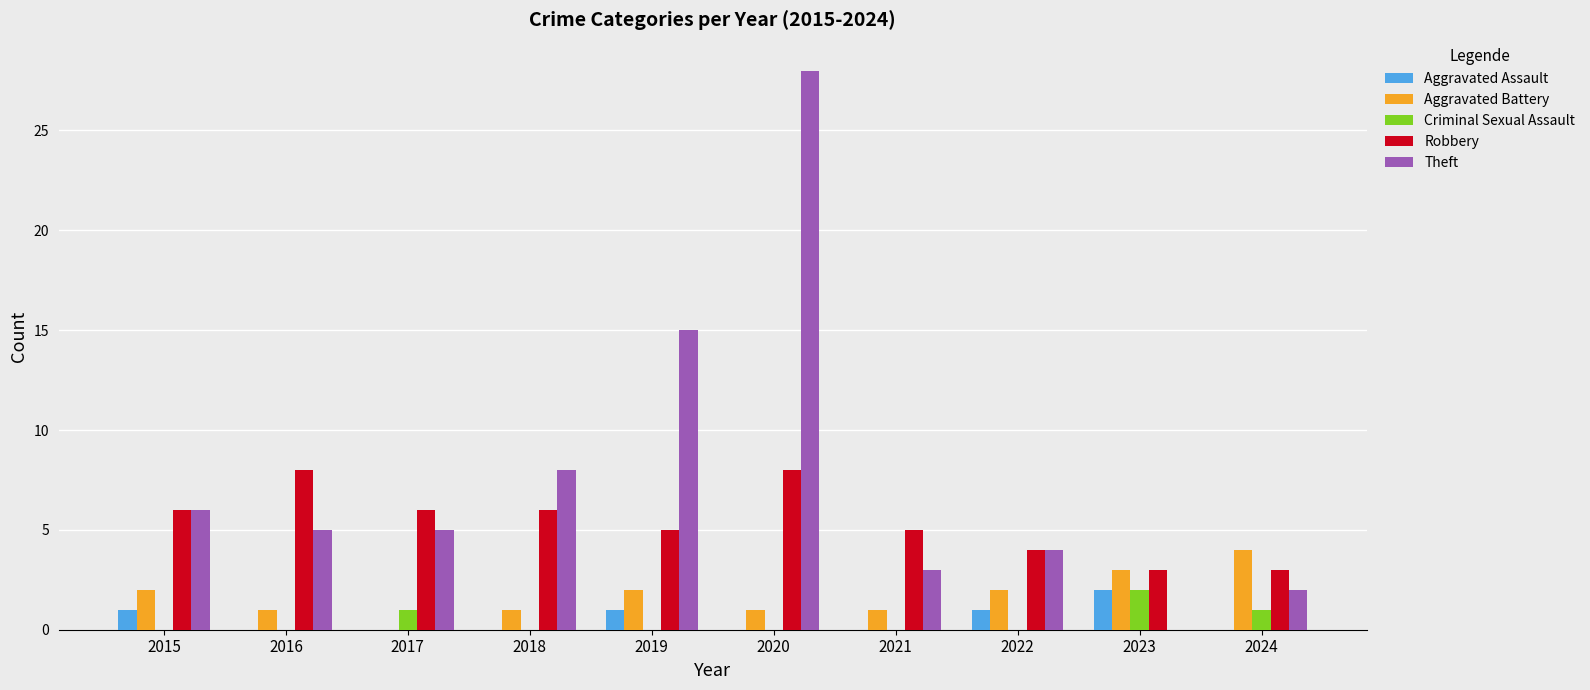

Is it true that Criminal Sexual Assault equals 0 at 2021?

True